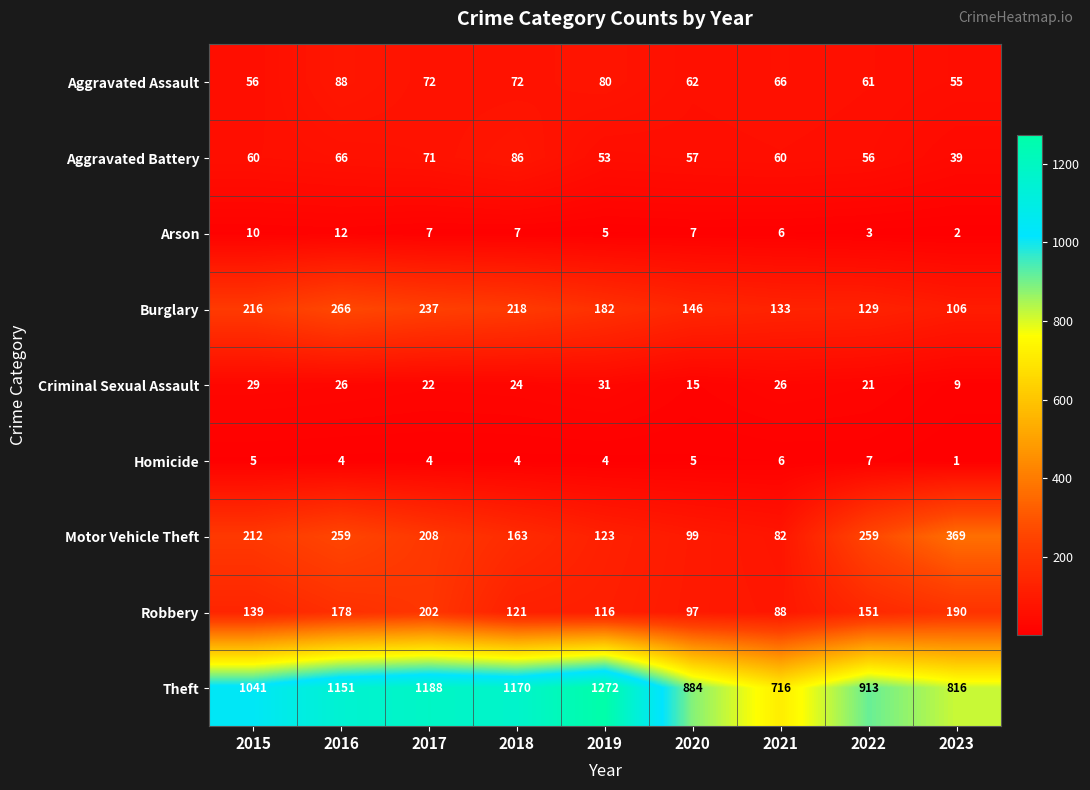

What is the sum of the Aggravated Battery values at 2016 and 2015?

126